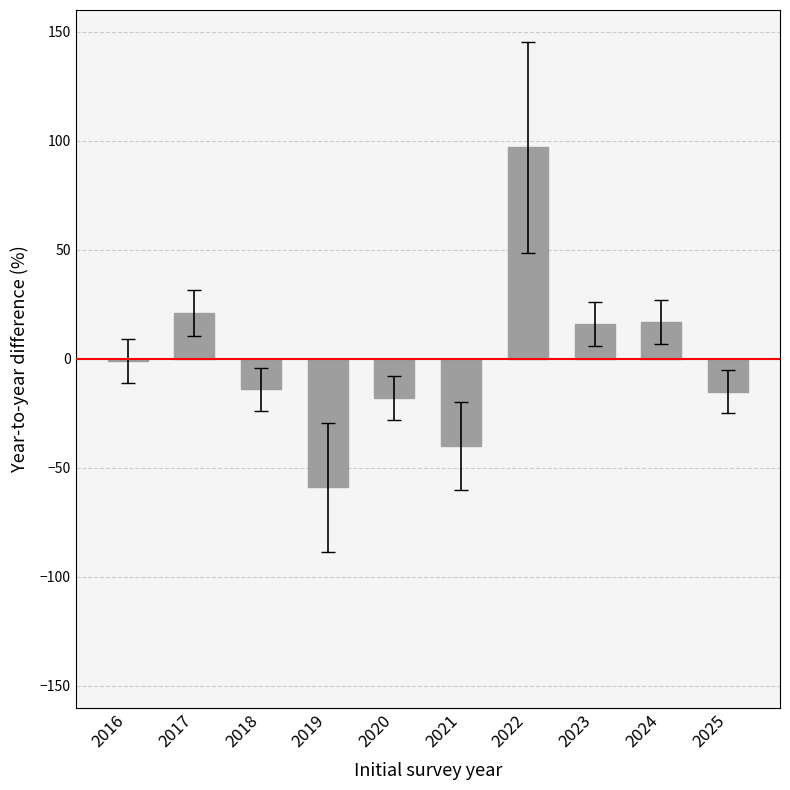

What is the value of the 5th bar from the left?

-18